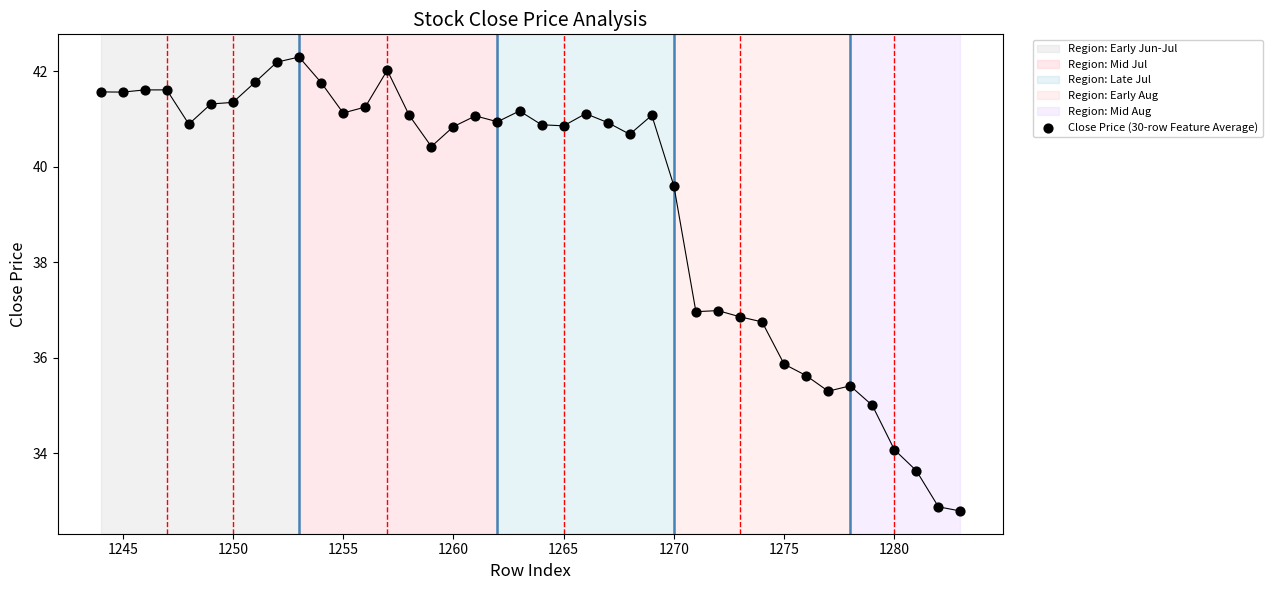

What is the range of Y values (max minus min)?

9.5